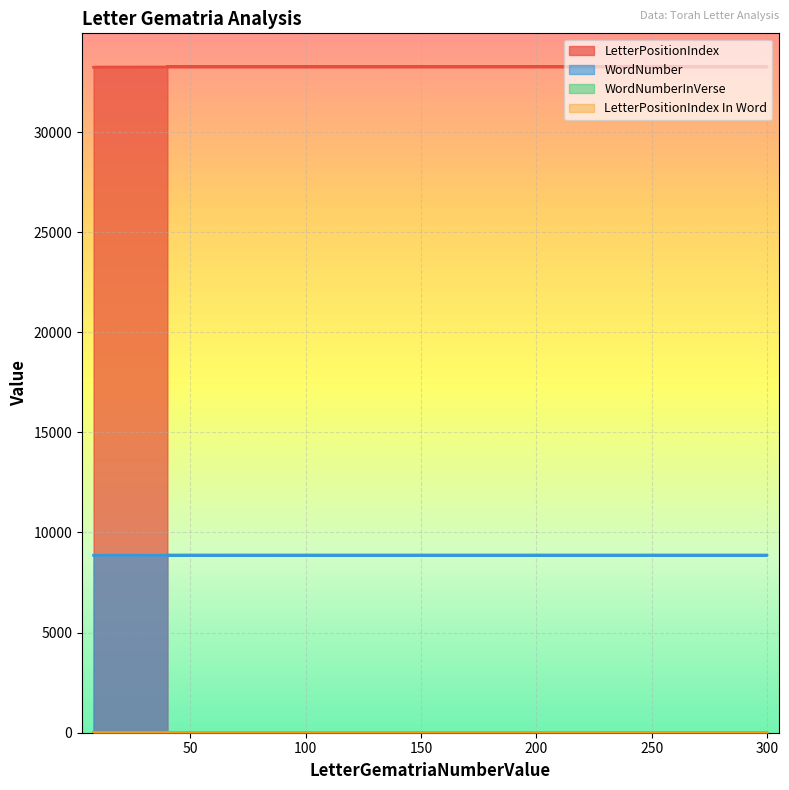

What is the label of the 3rd point from the left?

10